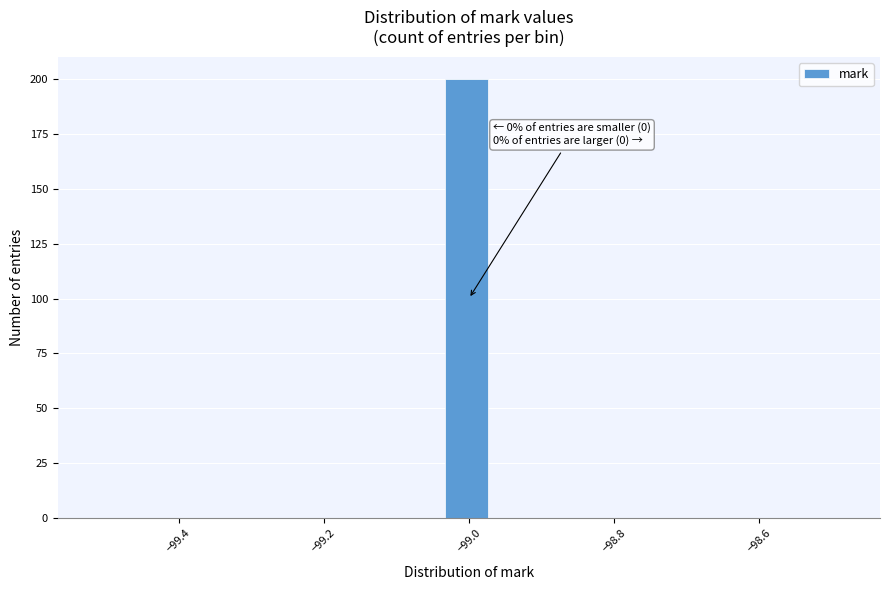

Read against the x-axis, roughly where is the centre of the tallest bar?

-99.00